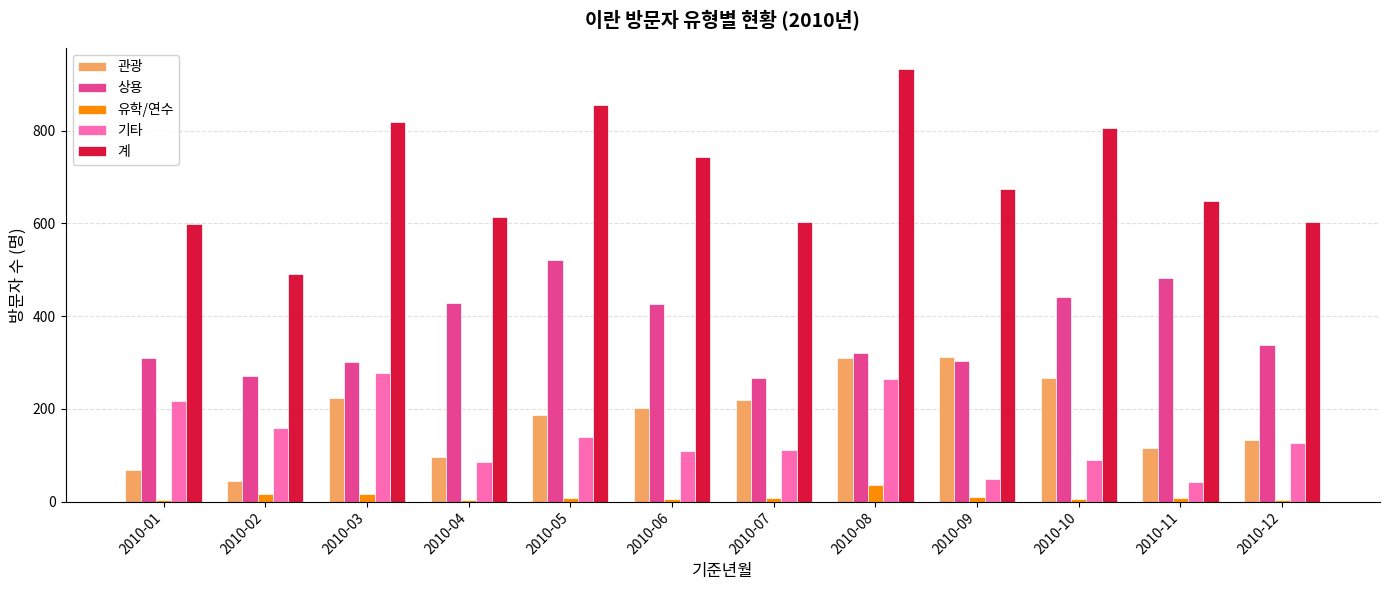

List the series in order of their peak value, highest first.

계, 상용, 관광, 기타, 유학/연수